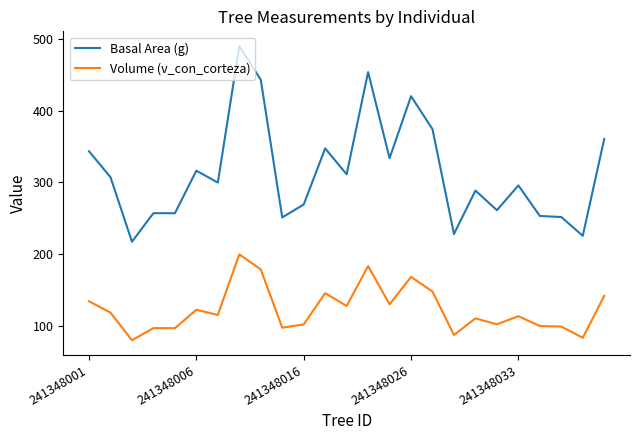

What is the difference between the maximum and minimum values in the Basal Area (g) series?

272.4